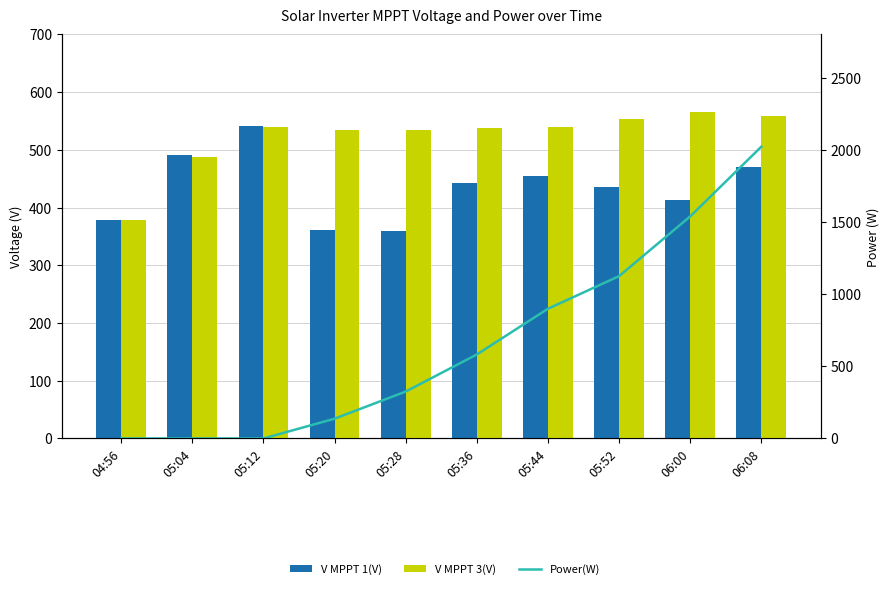

At which label does Power(W) reach its peak?

06:08